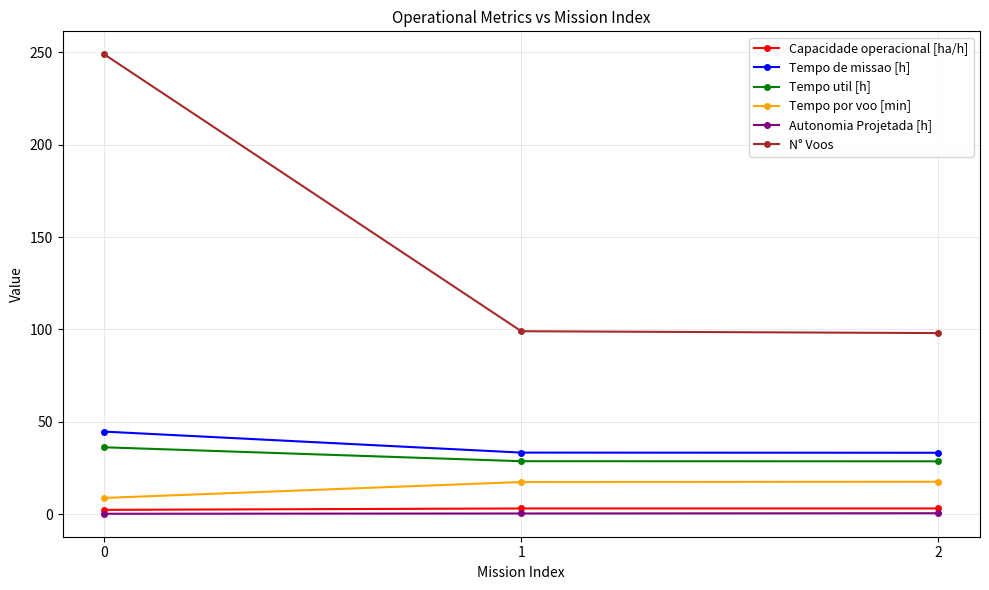

The N° Voos series shows 249.0 at 0. True or false?

True